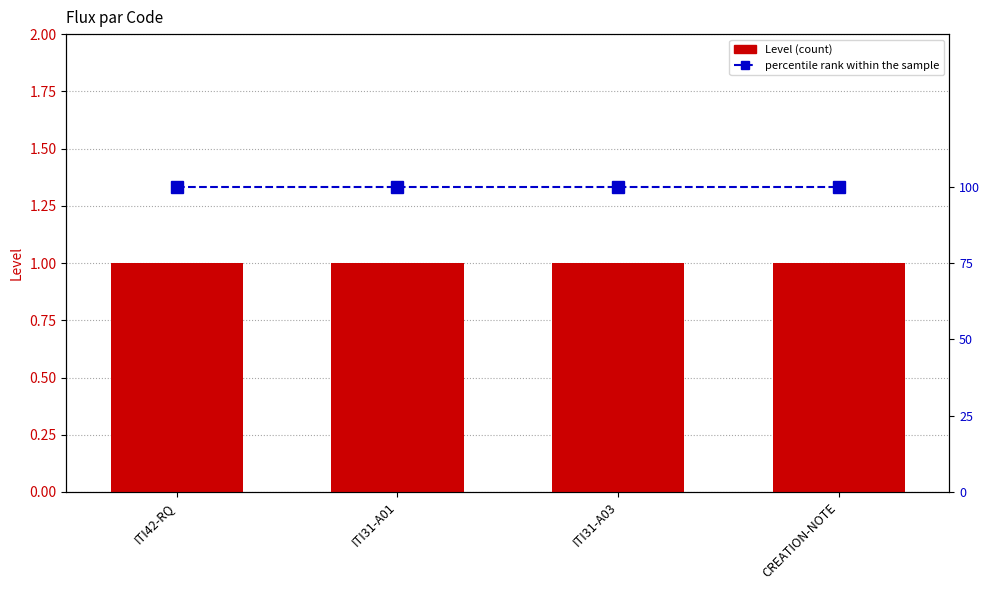

List the labels in order of percentile rank within the sample value, smallest first.

ITI42-RQ, ITI31-A01, ITI31-A03, CREATION-NOTE